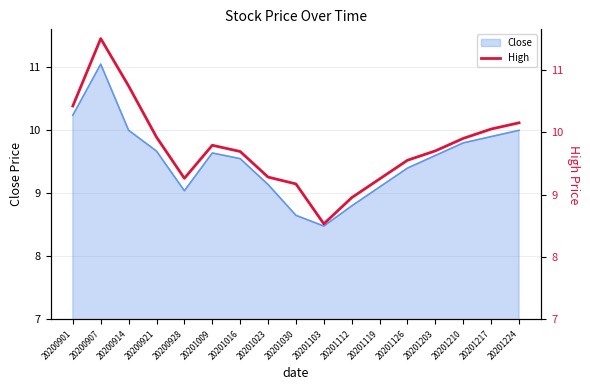

Which category has the highest value across all series?

20200907